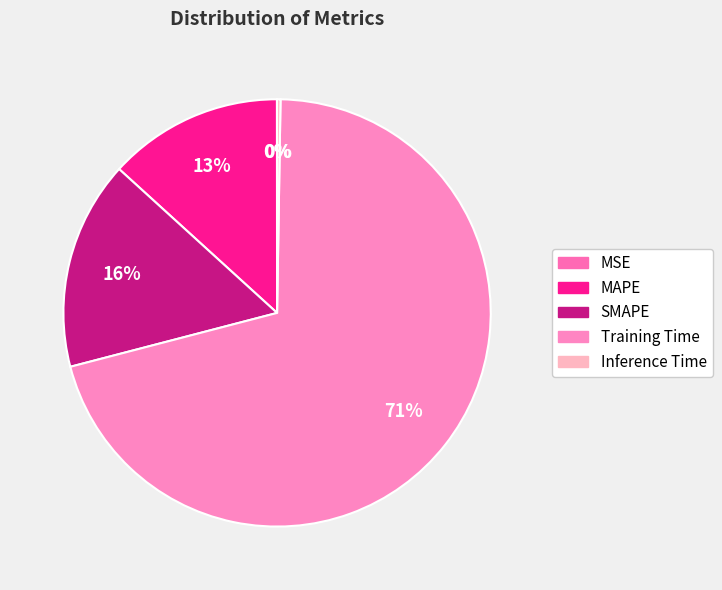

Is the sum of Training Time and SMAPE greater than half?

Yes